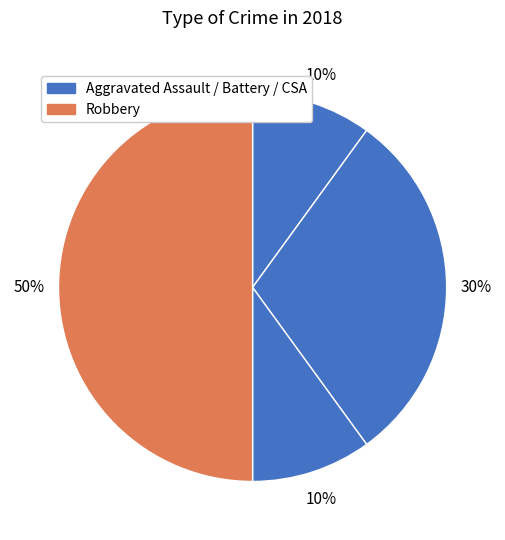

How many slices are in this pie chart?

4